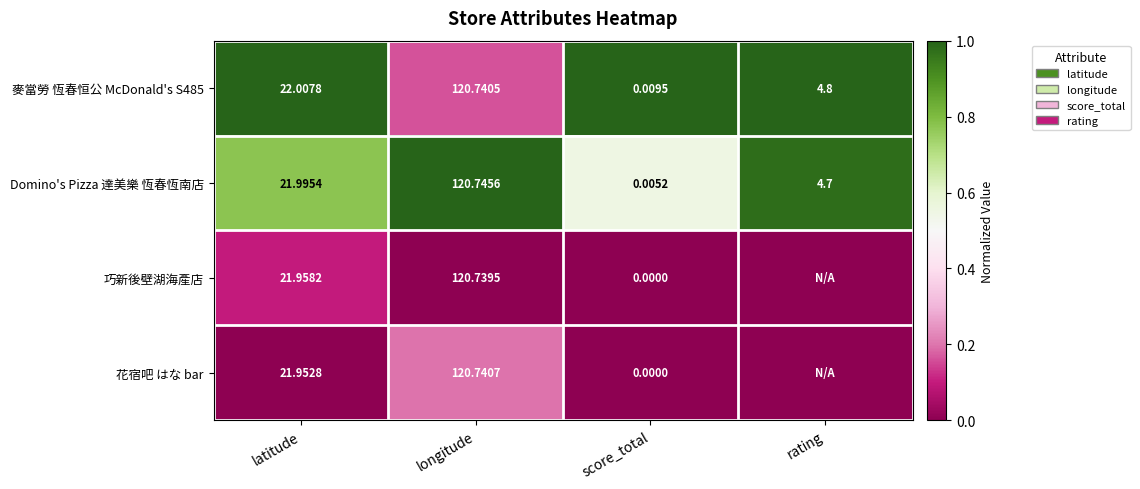

What is the spread (max minus min) of values at rating?

1.0